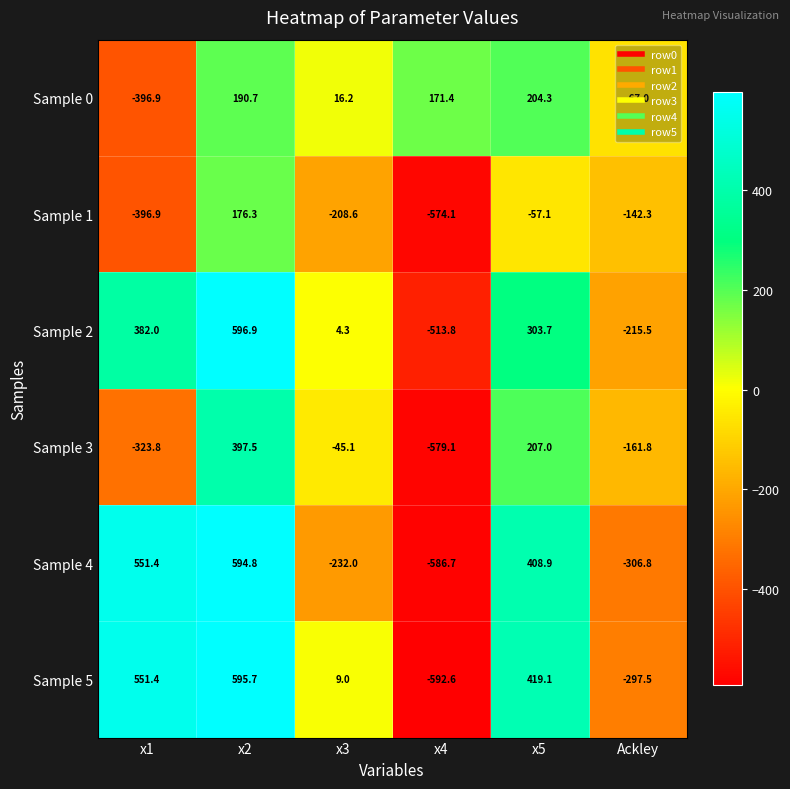

Which series has the largest total across all categories?

Sample 5